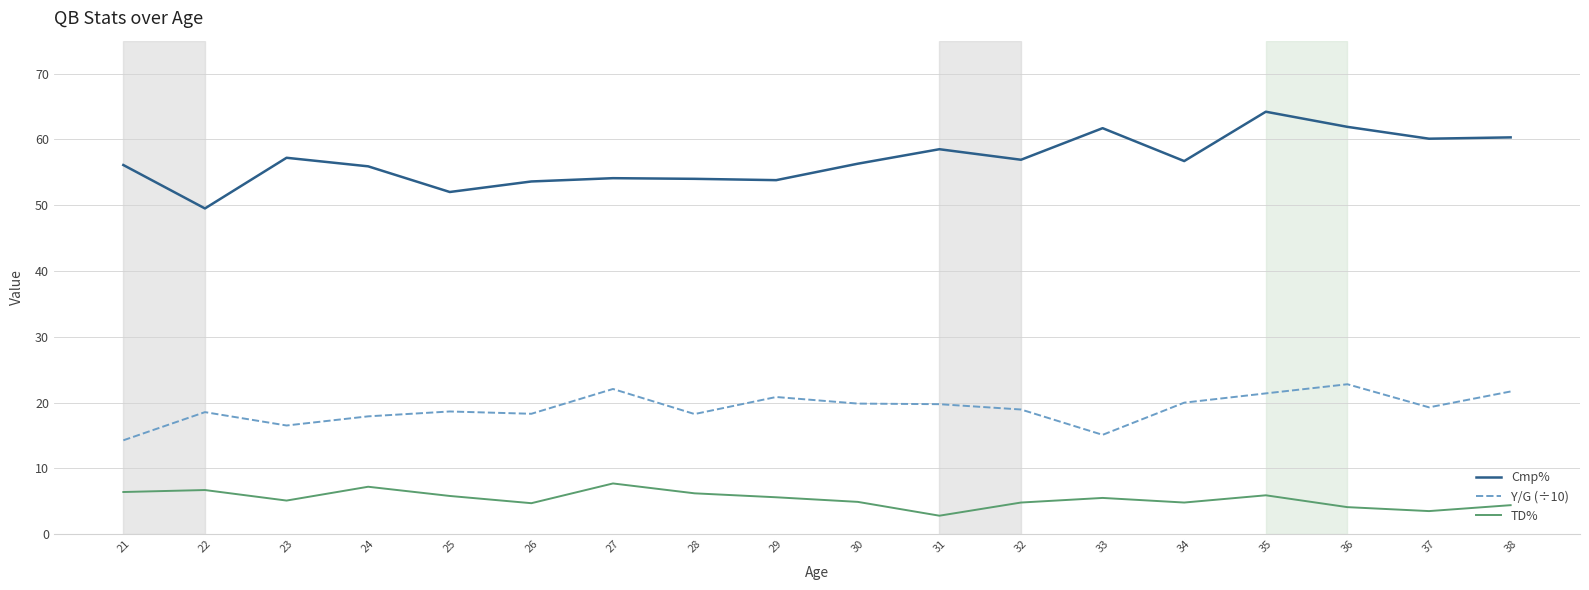

At which label does Y/G (÷10) reach its peak?

36